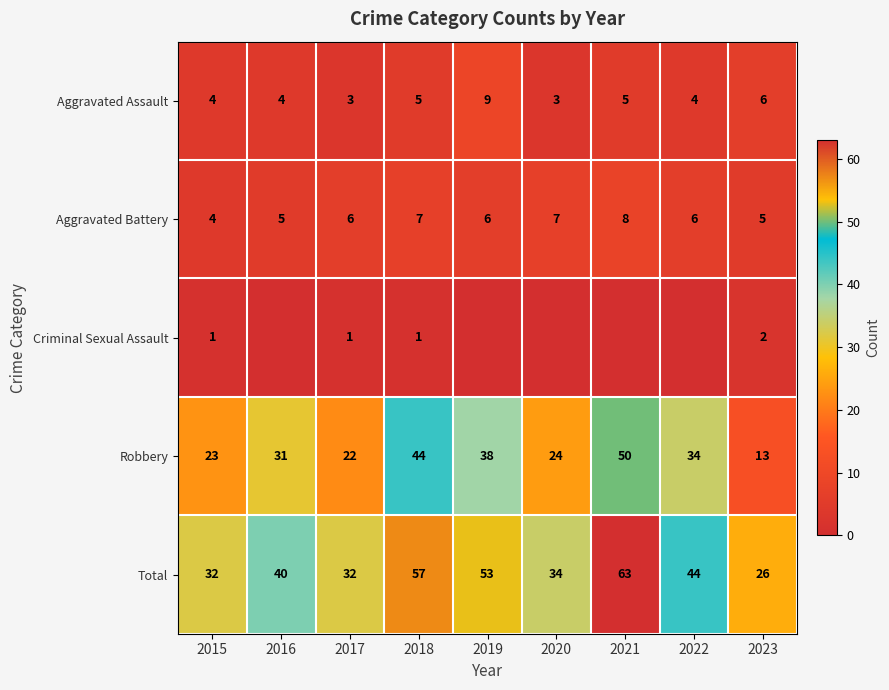

How many values in the Total series are below 40?

4